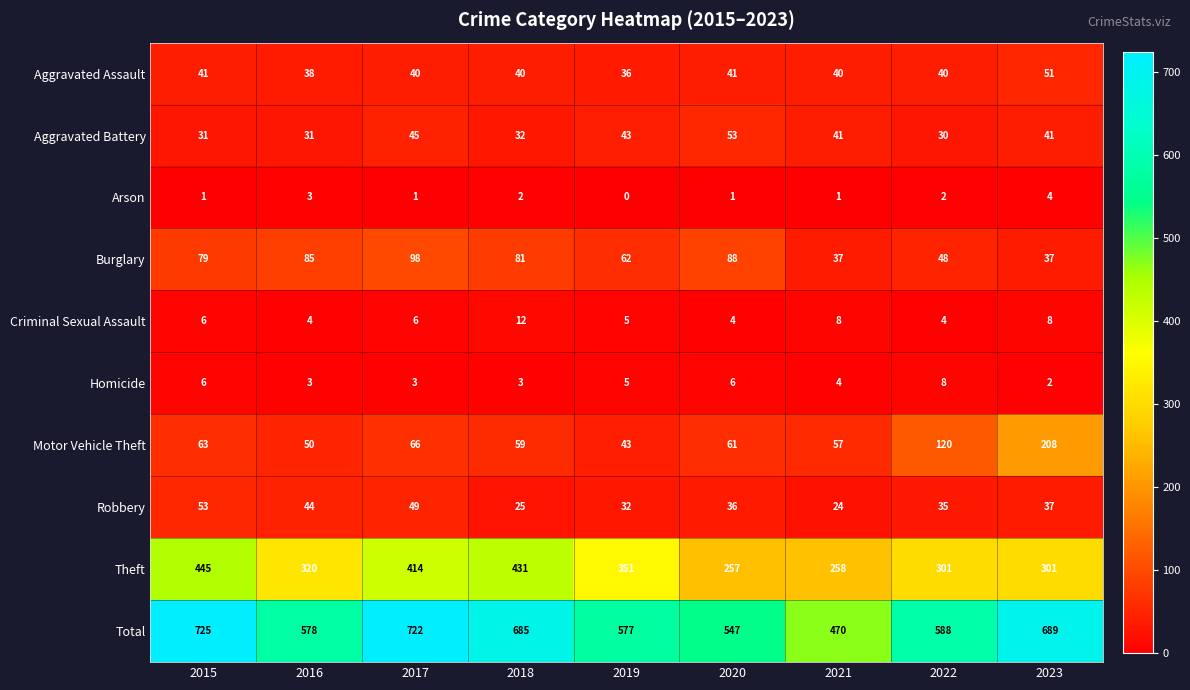

At how many categories does at least one series exceed 548?

7